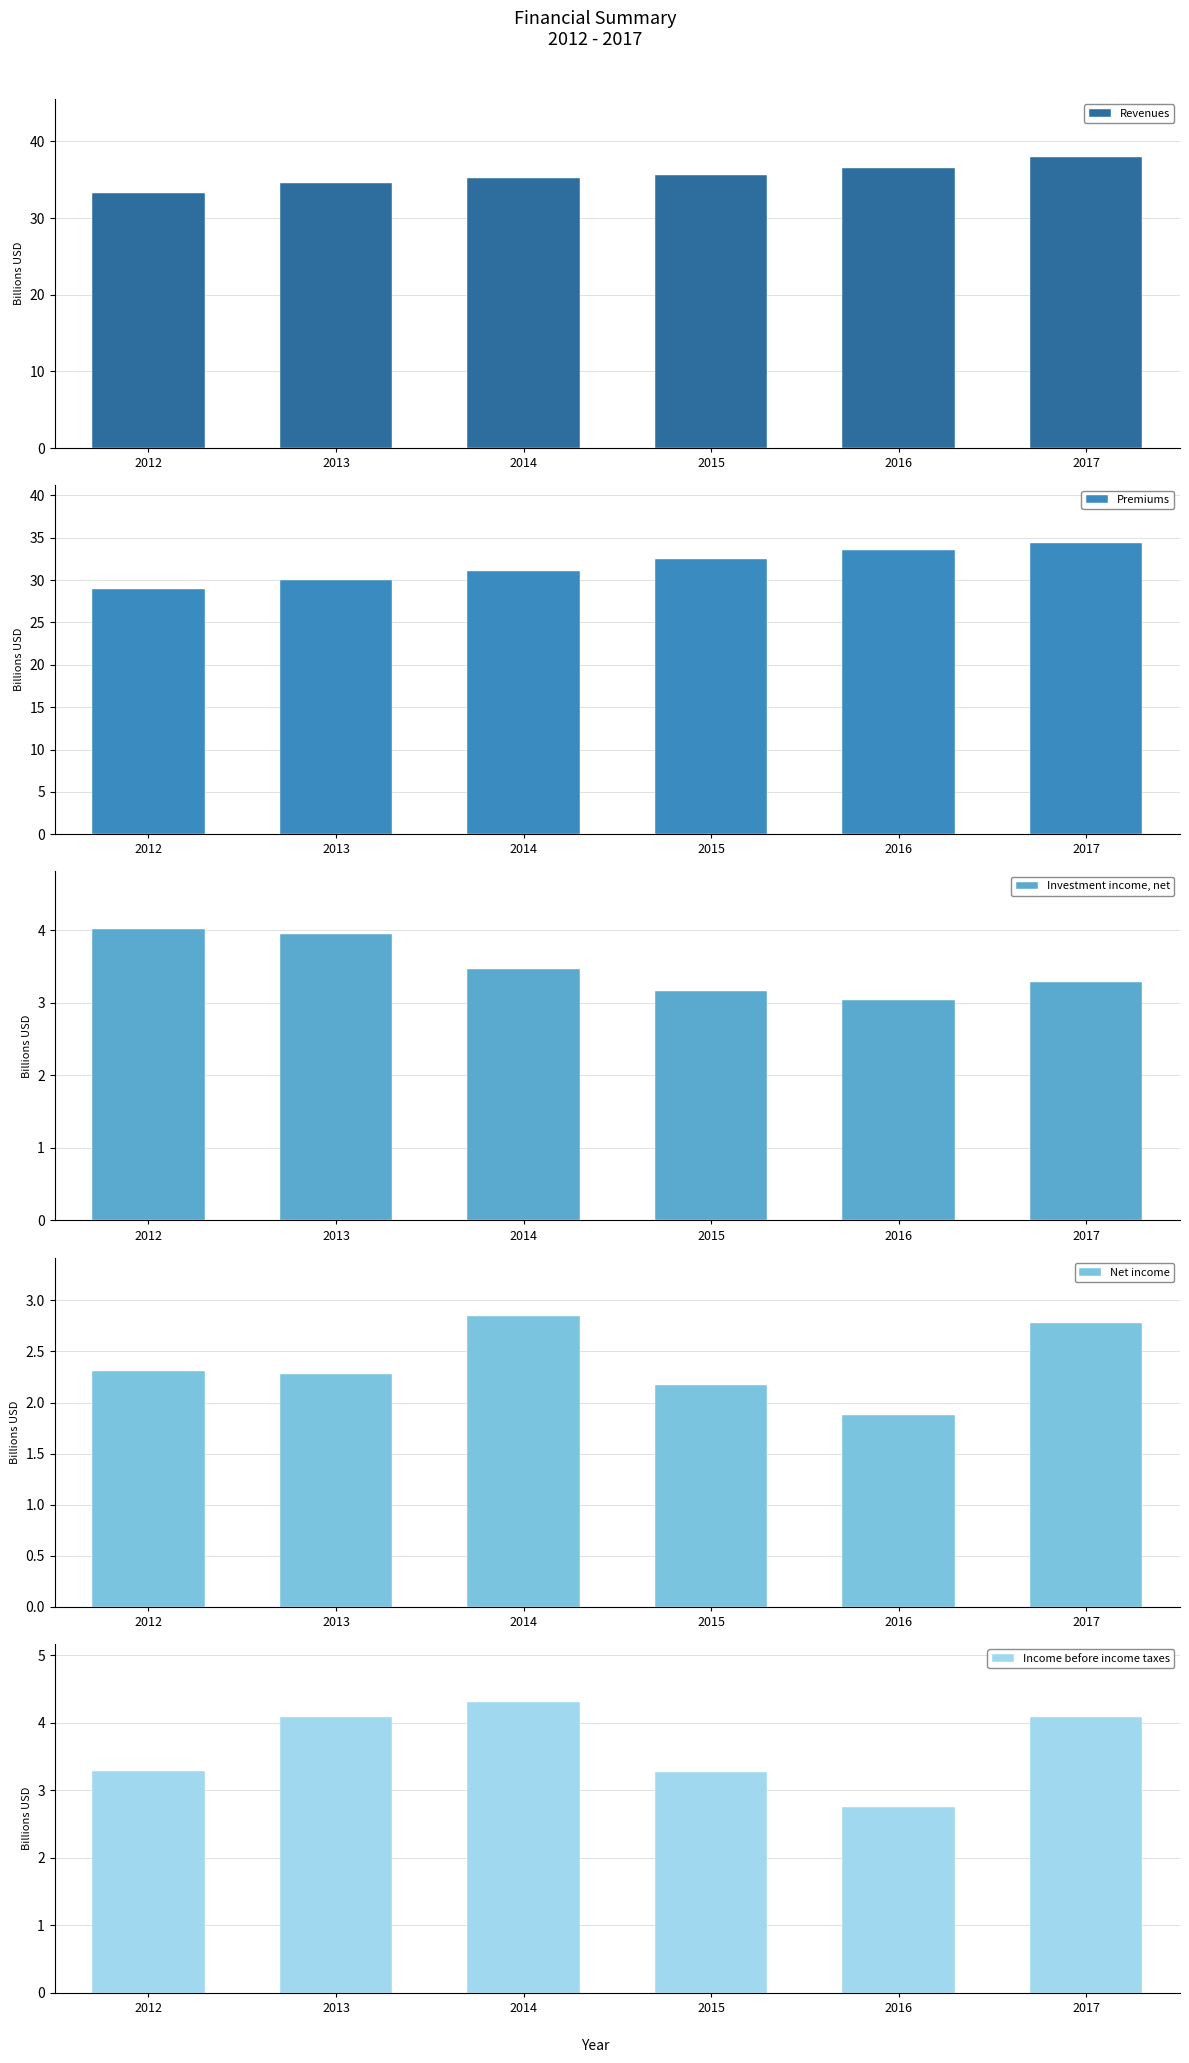

The value of Income before income taxes at 2013 is 2.1. True or false?

False